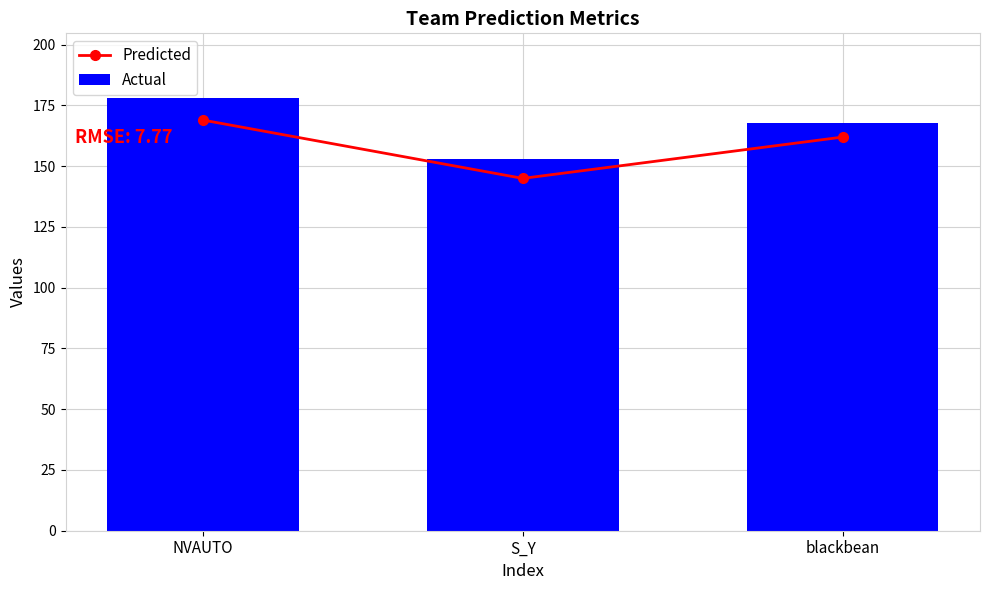

True or false: Actual has a value of 168 at blackbean.

True